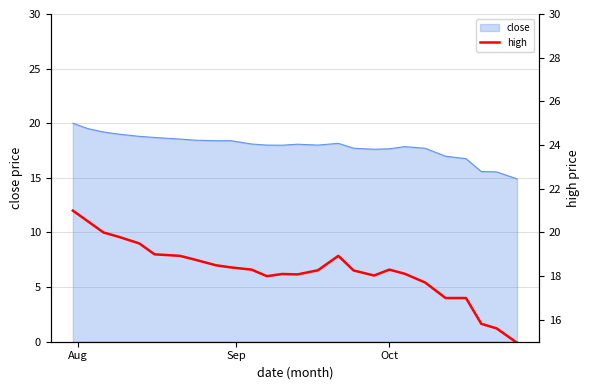

How many lines are shown in the chart?

1